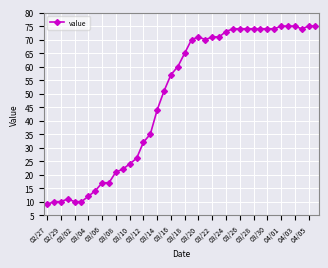

What is the smallest value displayed?

9